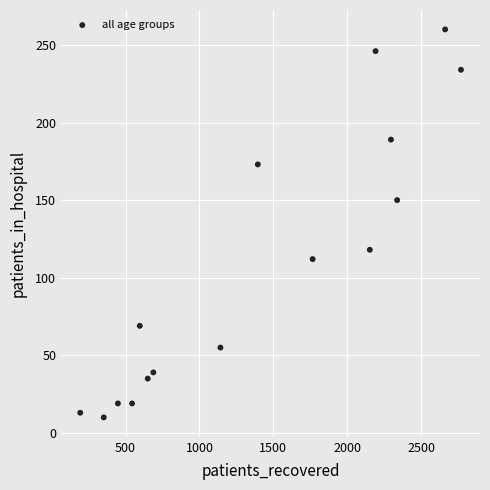

What is the range of Y values (max minus min)?

250